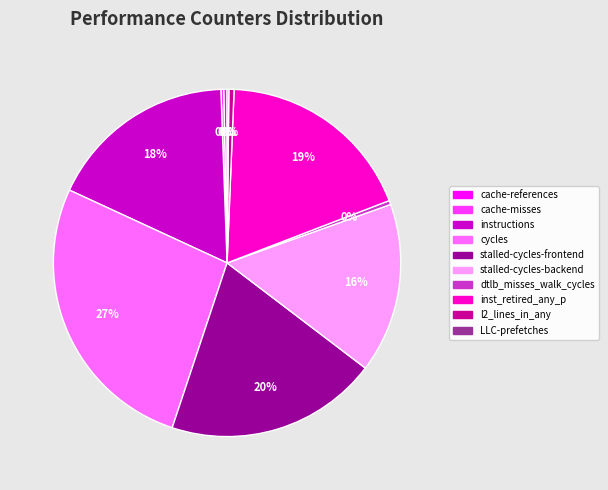

The instructions slice represents 25% of the pie. True or false?

False